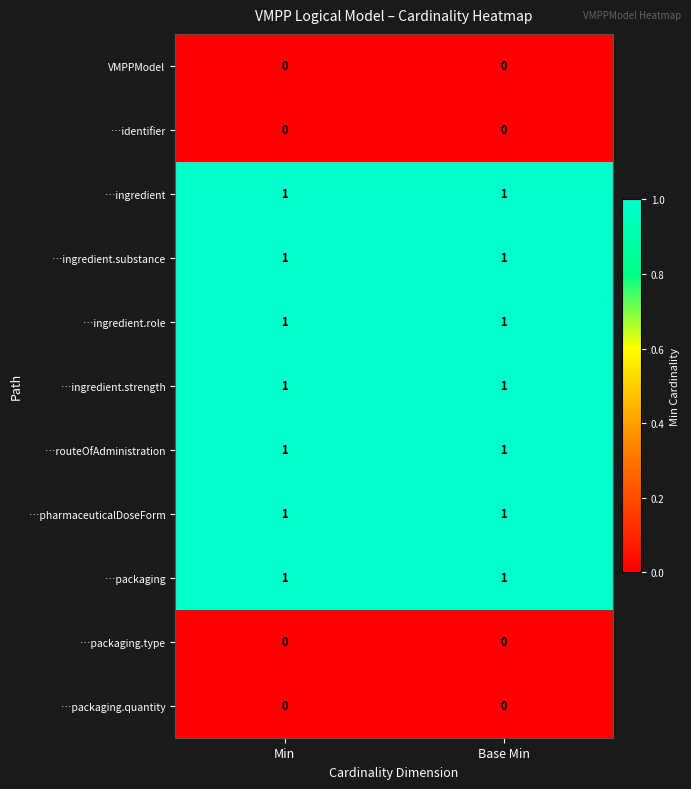

How many data points does each series have?

2